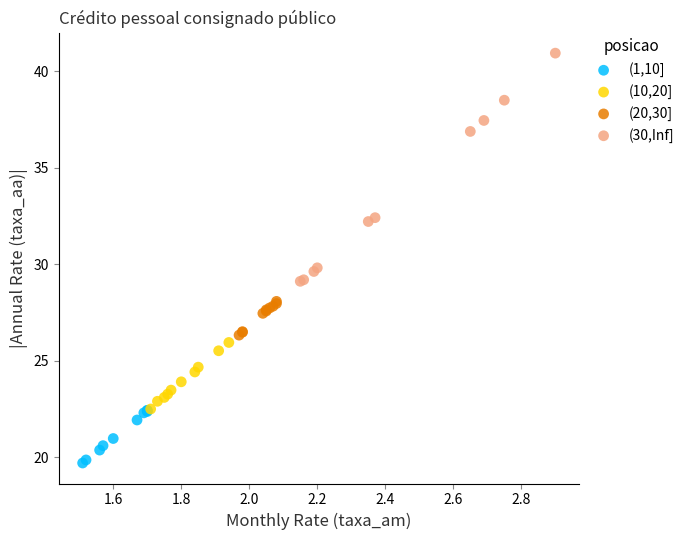

Which series reaches the minimum Y coordinate?

(1,10]